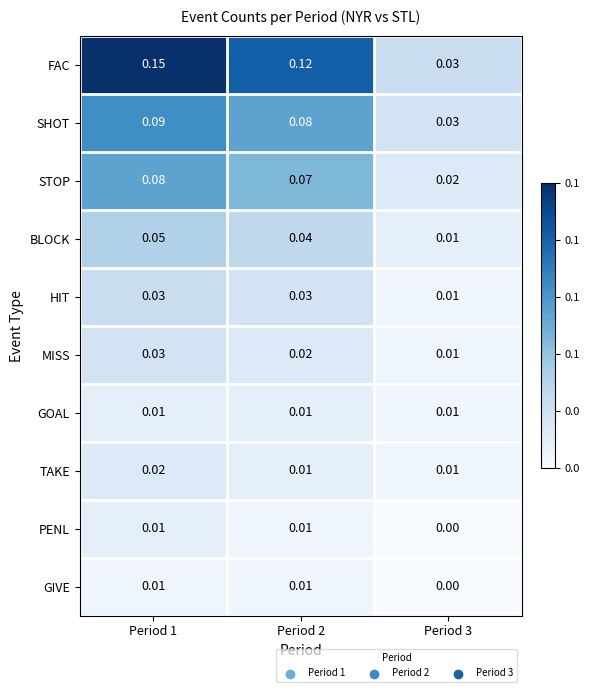

Which series has the largest total across all categories?

FAC